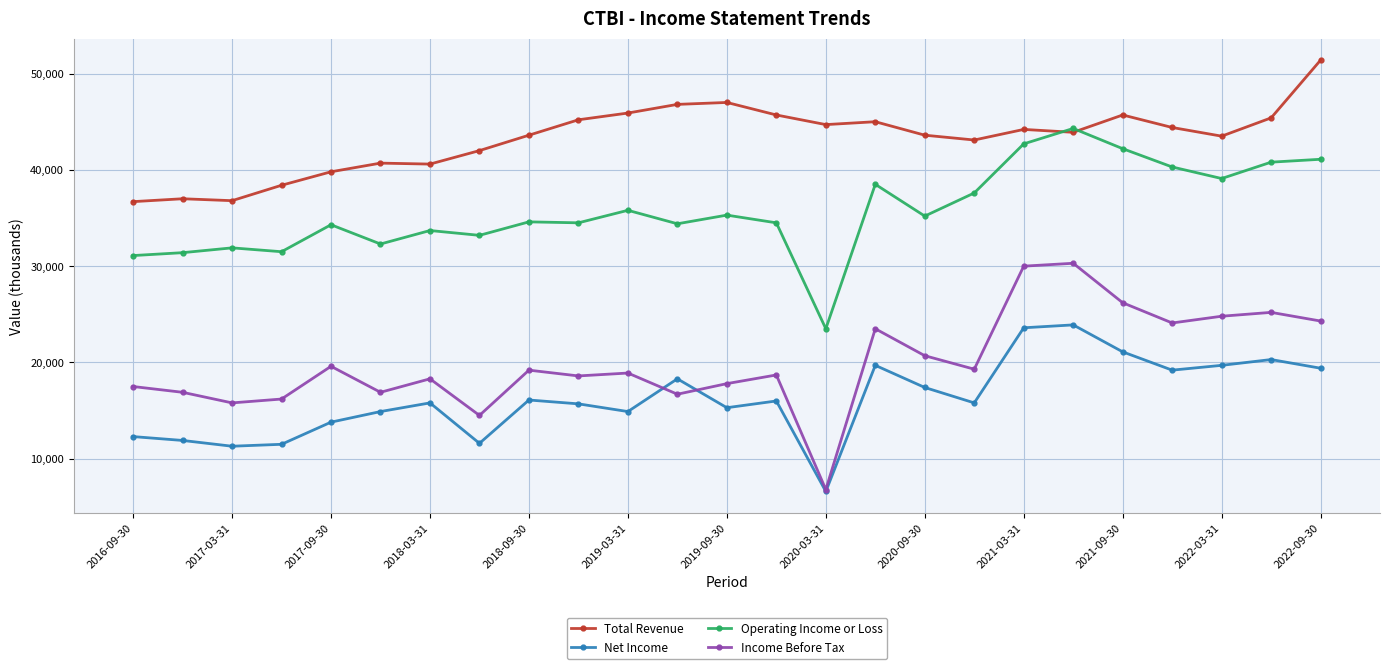

List the series in order of their peak value, lowest first.

Net Income, Income Before Tax, Operating Income or Loss, Total Revenue